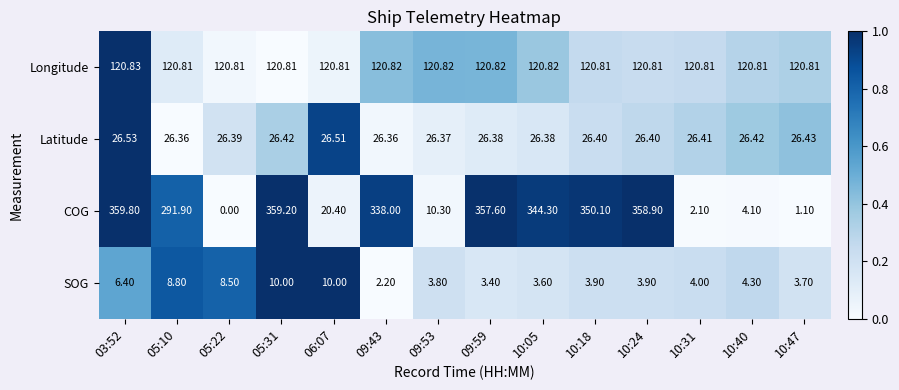

Is the value of SOG at 09:53 greater than the value of COG at 03:52?

No